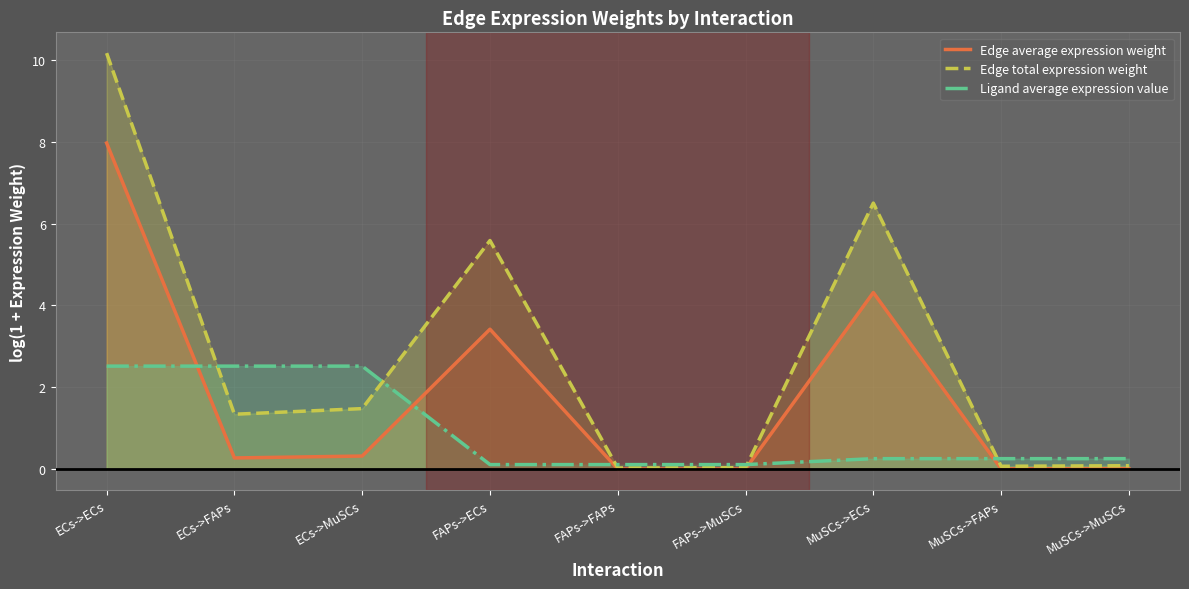

What is the difference between the maximum and minimum values in the Ligand average expression value series?

2.4